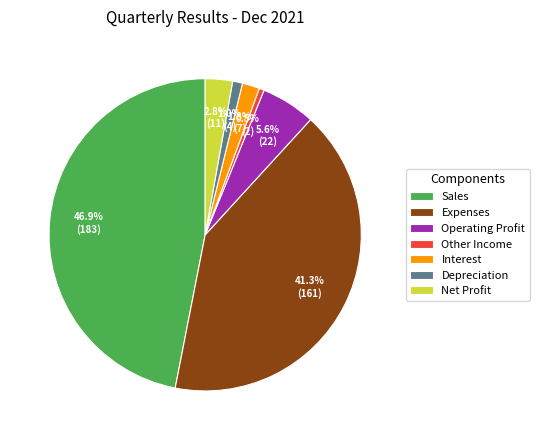

Which slice is the largest?

Sales